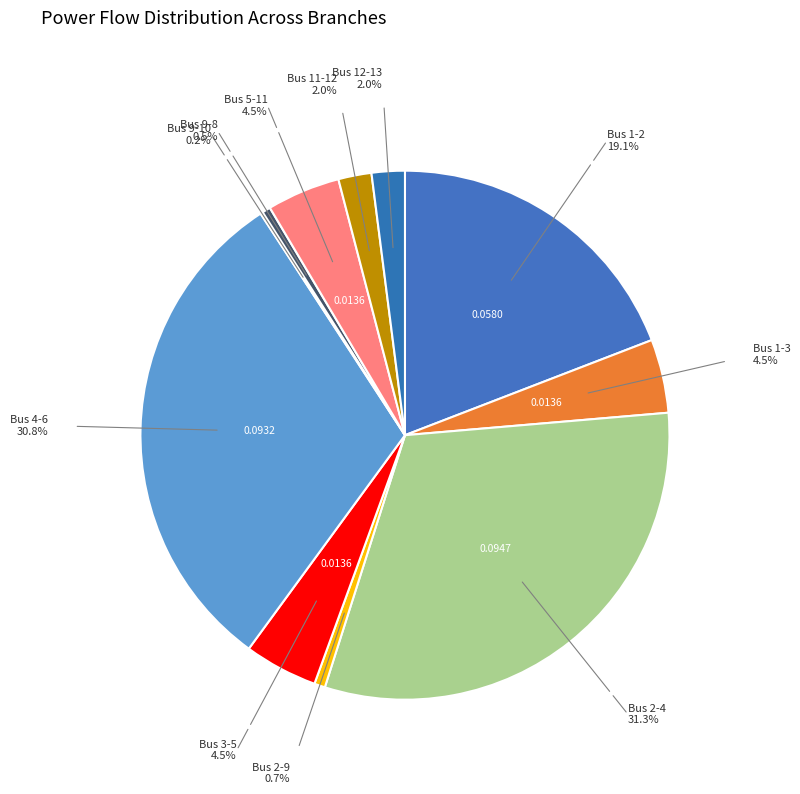

To the nearest percent, what is the difference between the largest and smallest slice percentages?

31%